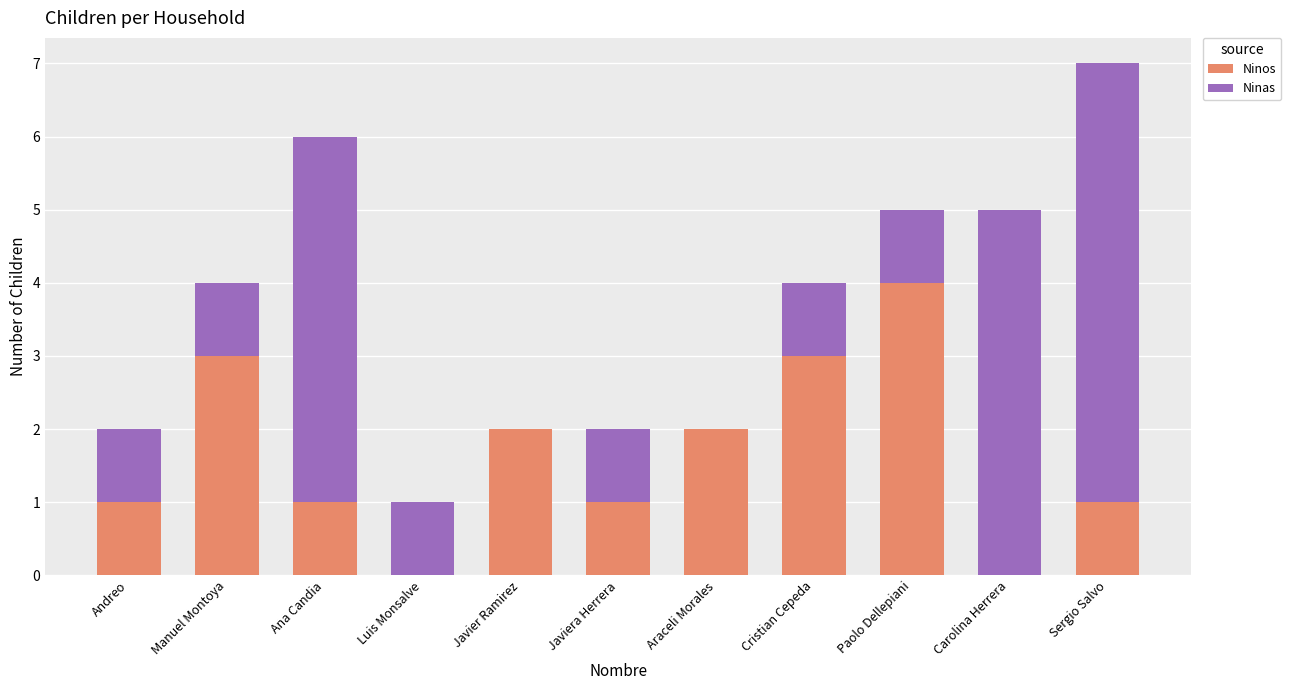

Which category has the highest value in the Ninos series?

Paolo Dellepiani